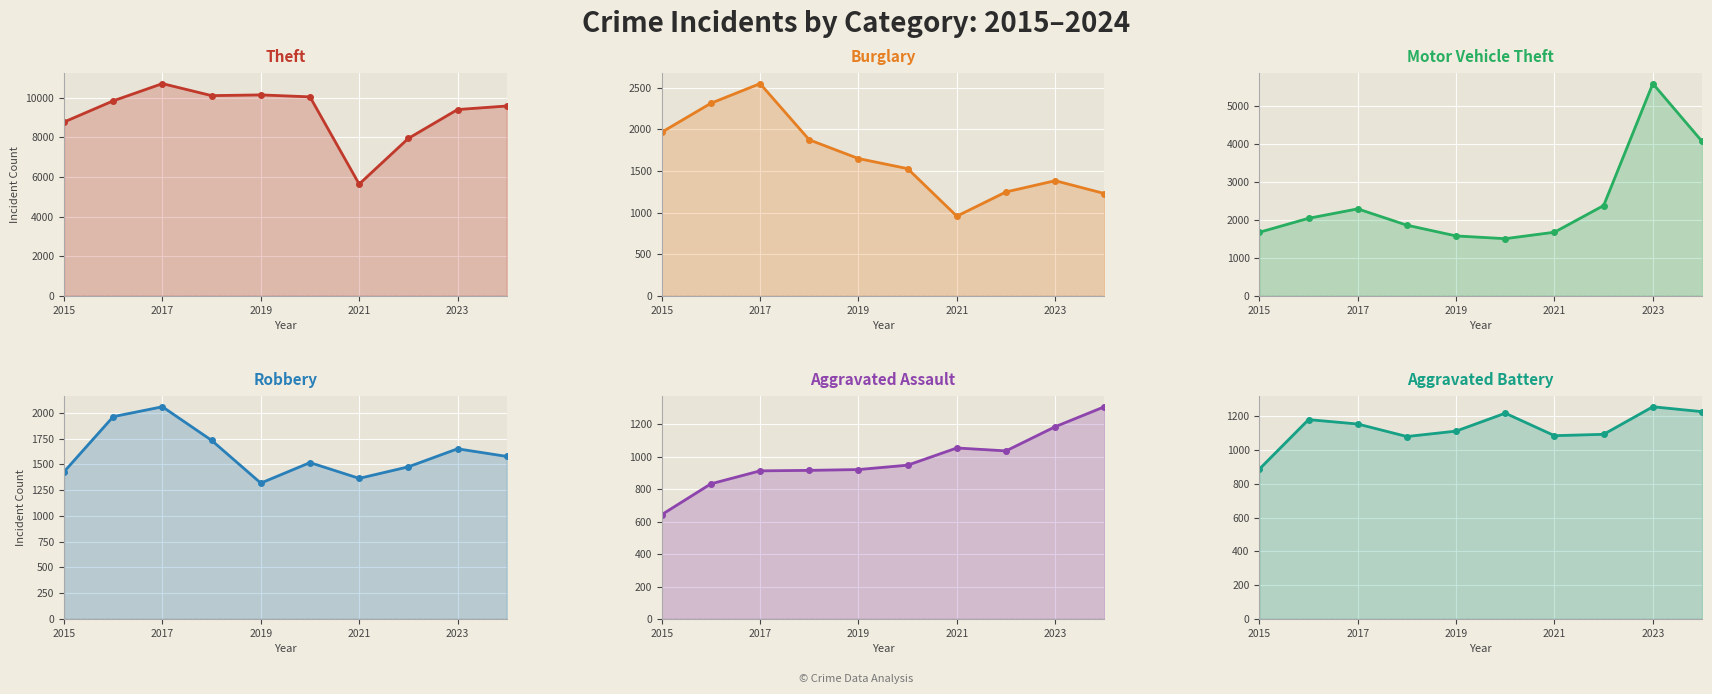

What is the maximum value for Robbery?

2060